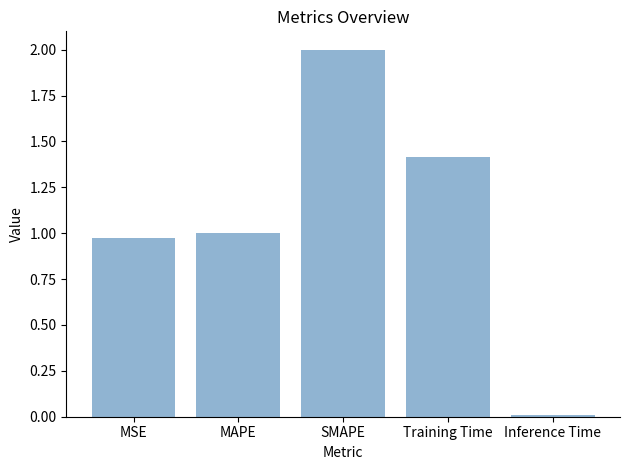

Which category has the lowest value across all series?

Inference Time